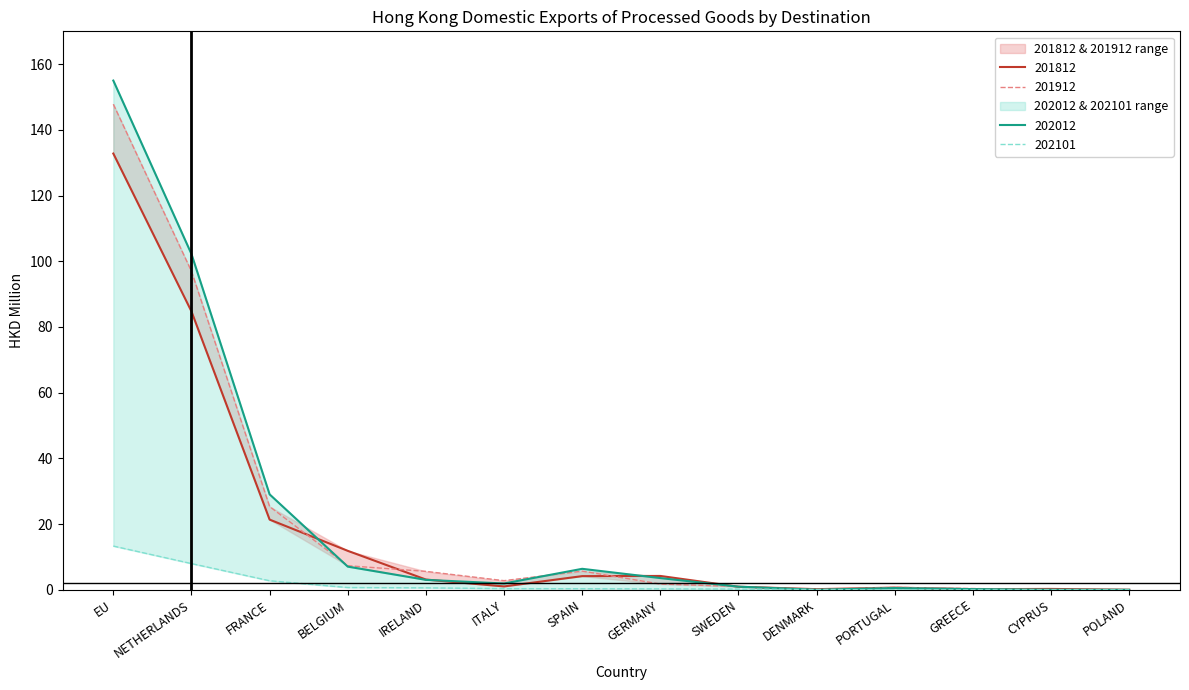

Reading right to left, transcribe all the data shown in this chart.

201812: 0.0	0.3	0.2	0.7	0.2	0.9	4.2	4.2	1.0	3.1	11.9	21.4	84.7	132.8
201912: 0.0	0.0	0.4	0.7	0.1	1.0	1.8	5.7	2.8	5.6	7.3	25.3	97.0	147.8
202012: 0.0	0.0	0.2	0.5	0.0	1.0	3.6	6.4	1.9	3.0	7.1	29.1	102.2	155.0
202101: 0.0	0.0	0.0	0.0	0.1	0.2	0.3	0.3	0.4	0.6	0.7	2.8	8.0	13.3